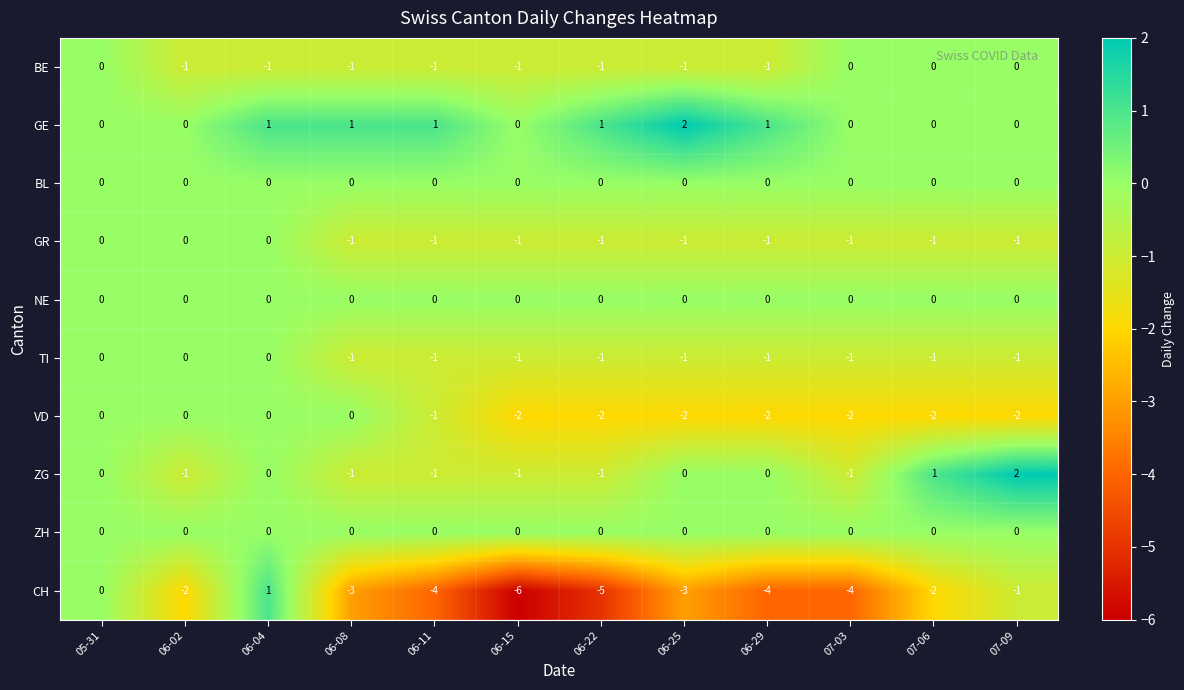

What is the lowest value of the CH series?

-6